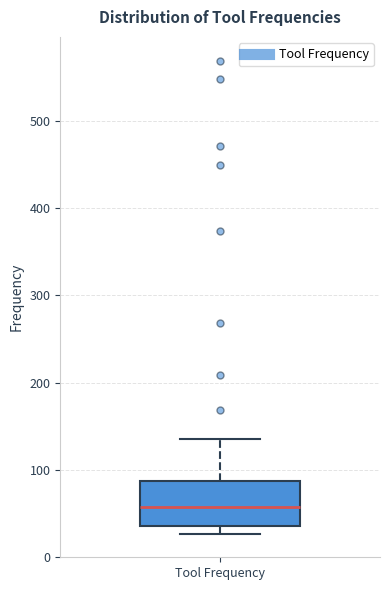

Transcribe this box plot: give where the median line is, the range the box spans, and where the two whiskers end, as read against the y-axis. The values are not printed on the chart, so give them approximately, as read against the axis.

median 60, box 40 to 90, whiskers 30 to 140